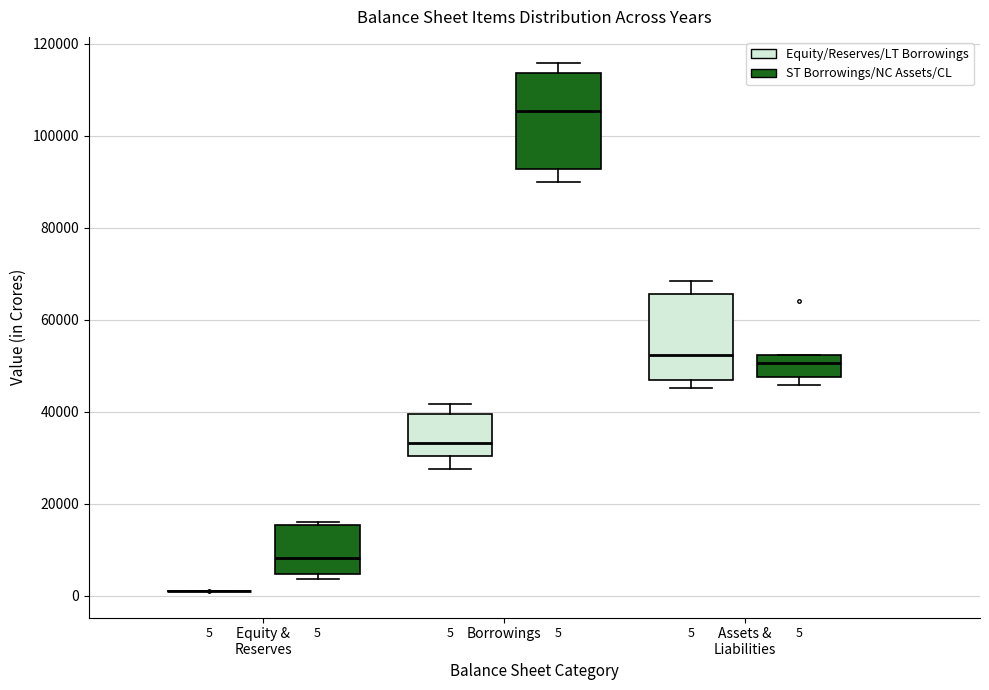

Comparing the boxes themselves (not the whiskers), which one is the tallest?

Borrowings (ST Borrowings/NC Assets/CL)